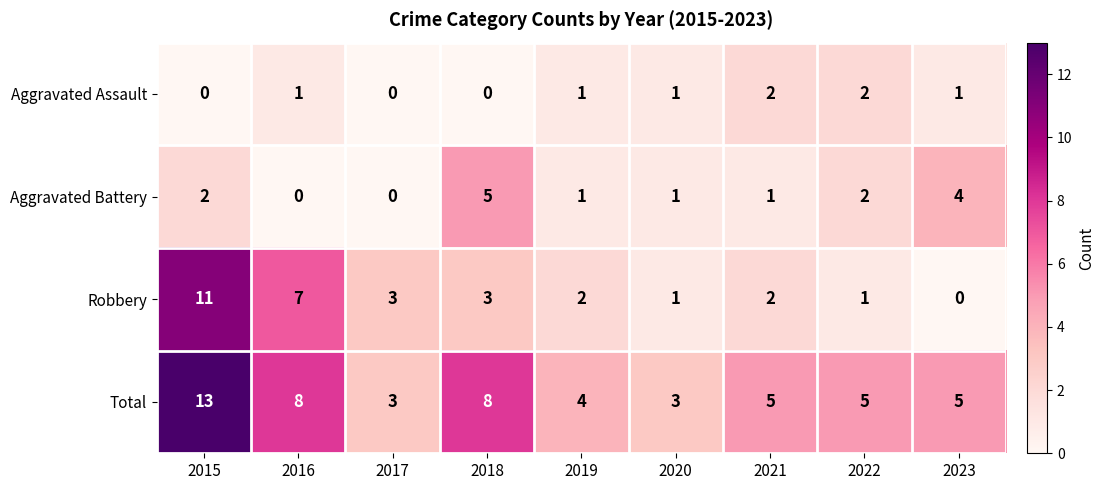

Is it true that Robbery equals 1 at 2022?

True